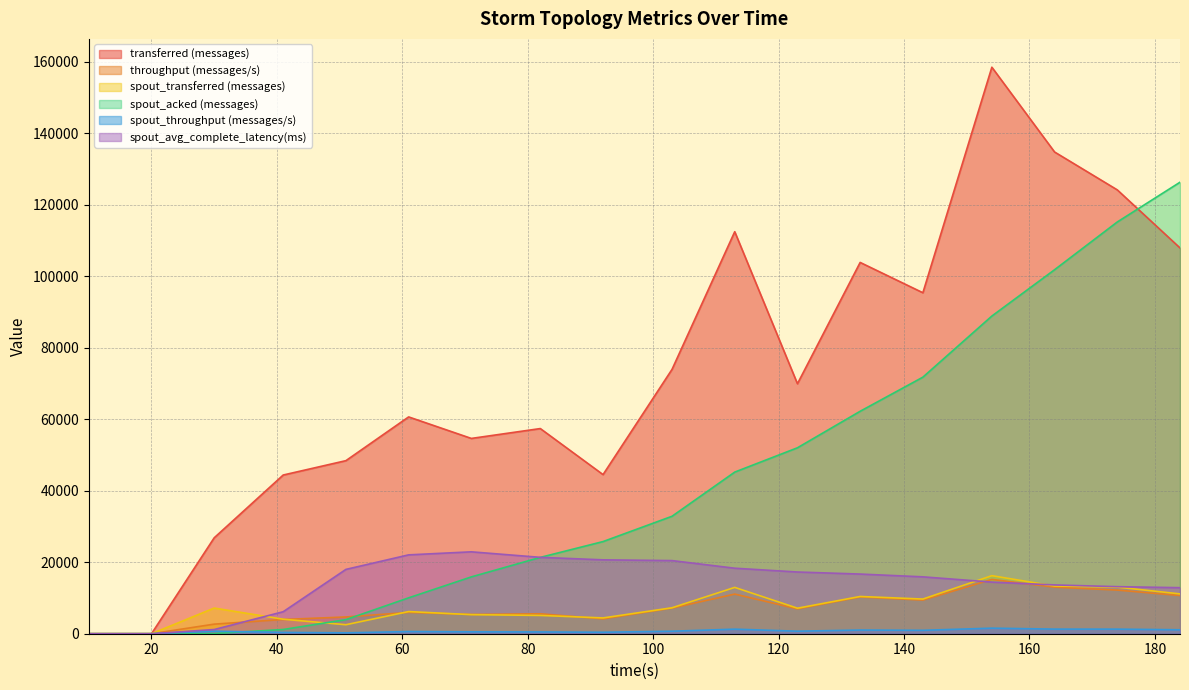

What is the maximum value for spout_avg_complete_latency(ms)?

22913.6